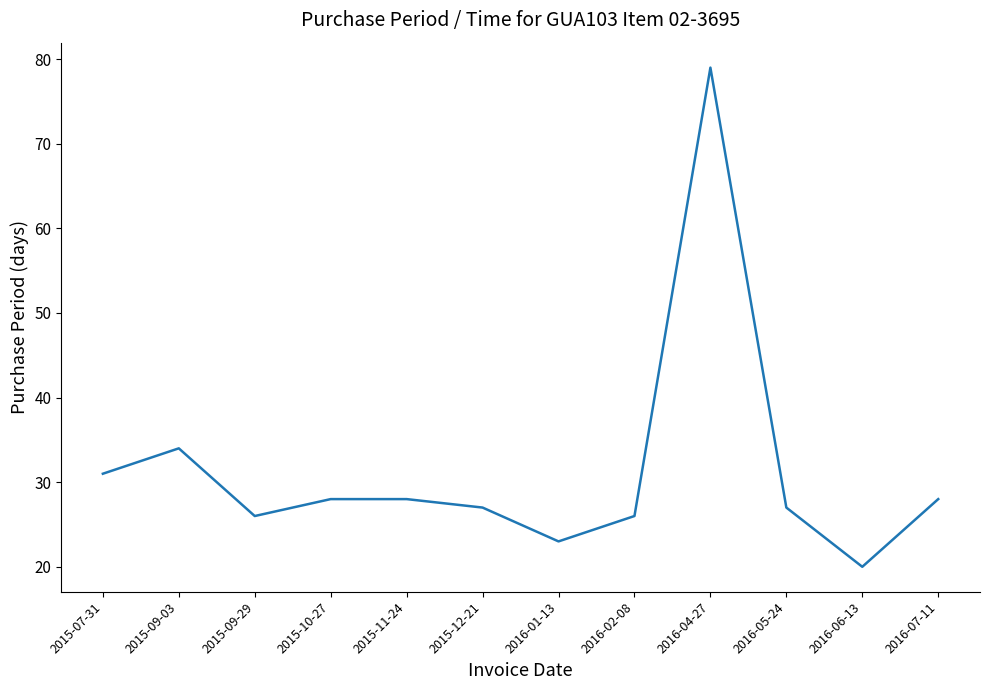

Which category has the lowest value across all series?

2016-06-13